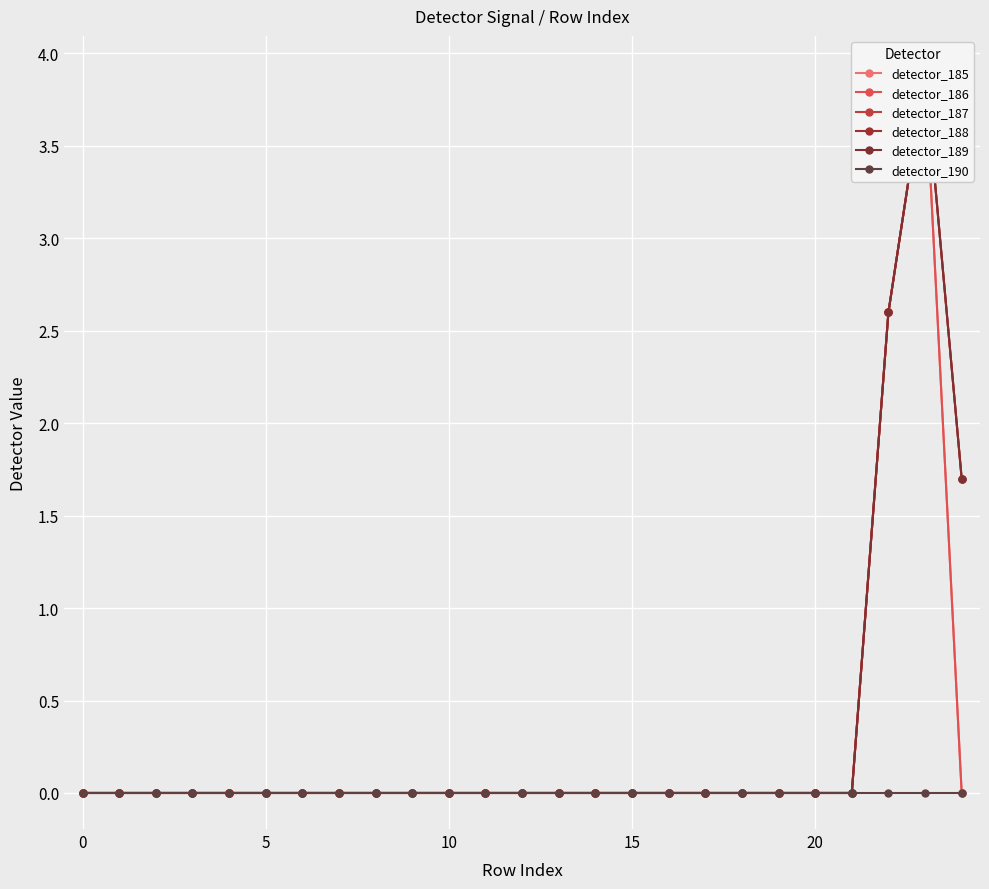

Where is detector_188 nearest to the value 1?

24